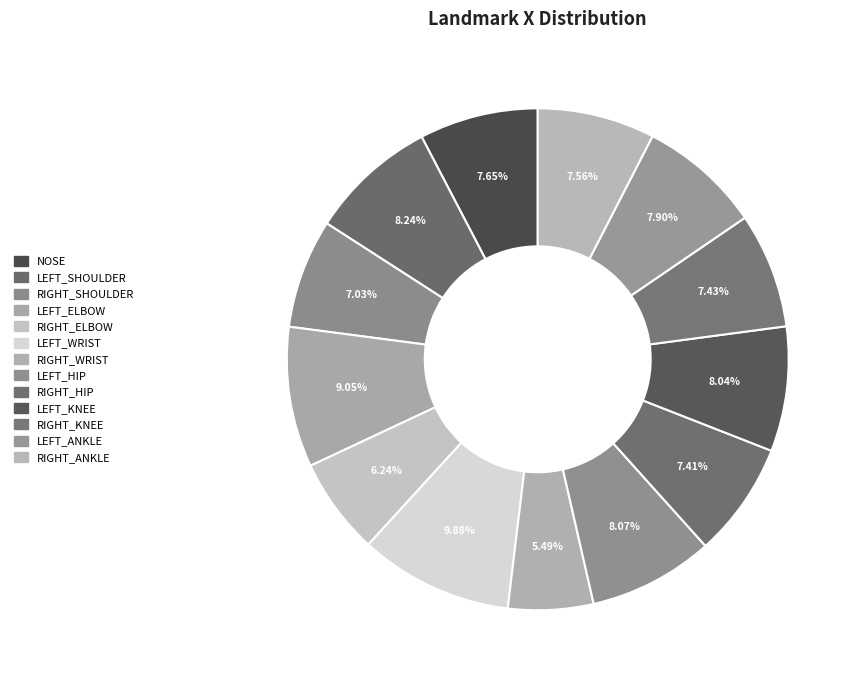

Does RIGHT_ANKLE represent more than half of the total?

No